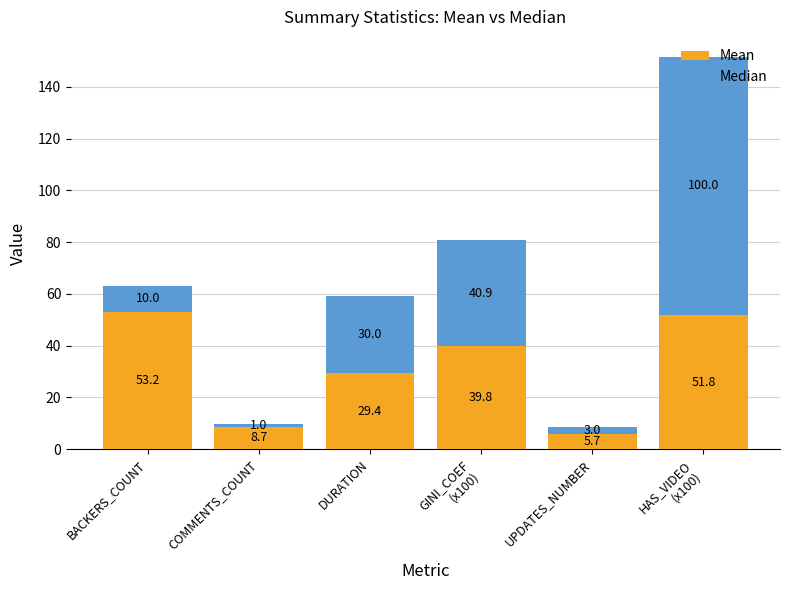

Which category has the lowest value in the Mean series?

UPDATES_NUMBER